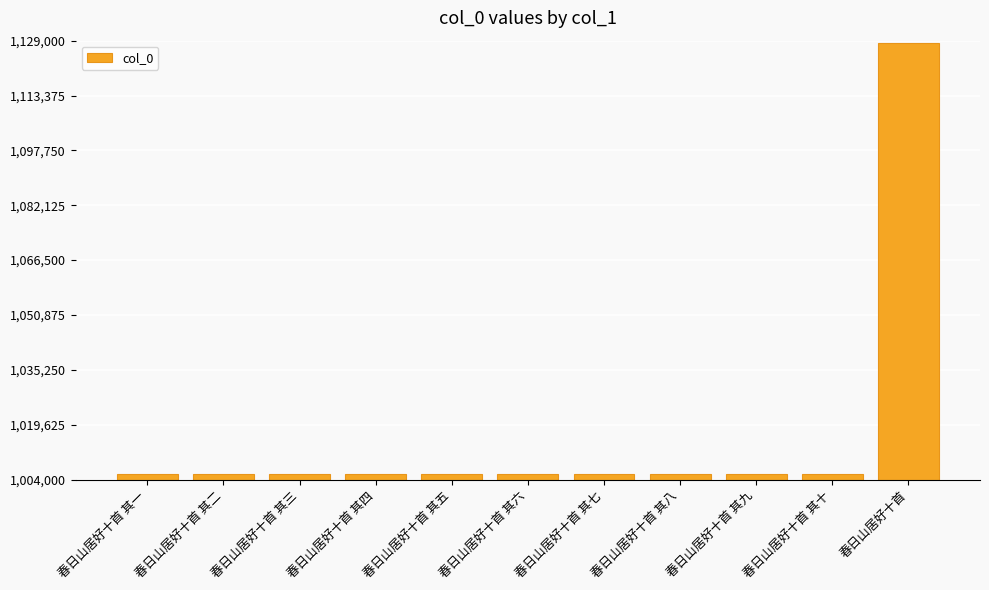

What is the label of the 1st bar from the left?

春日山居好十首 其一